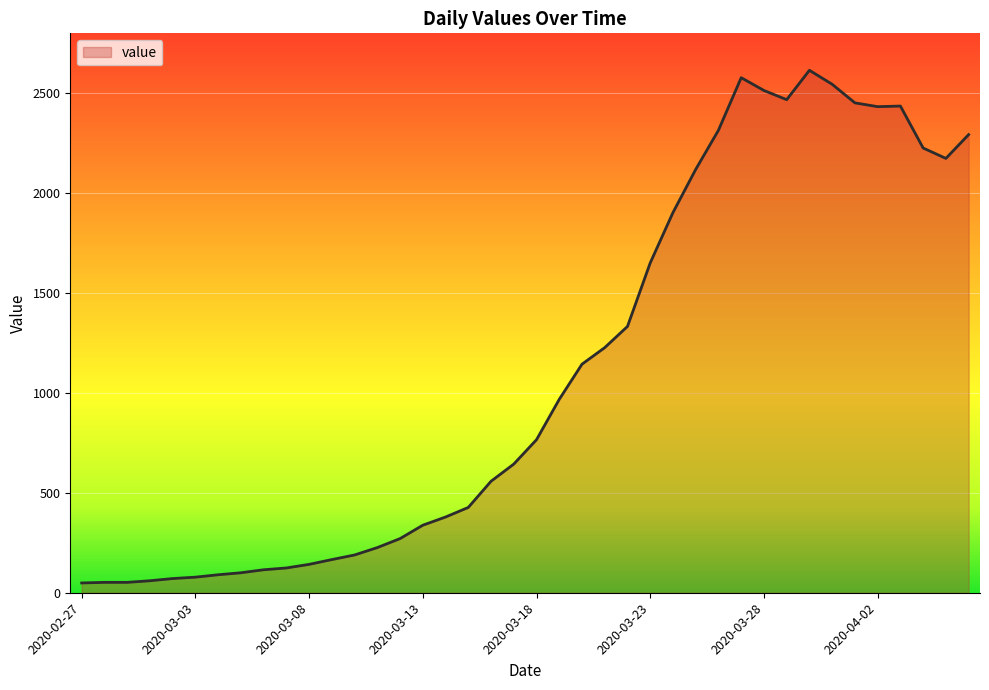

What is the sum of all values?

44291